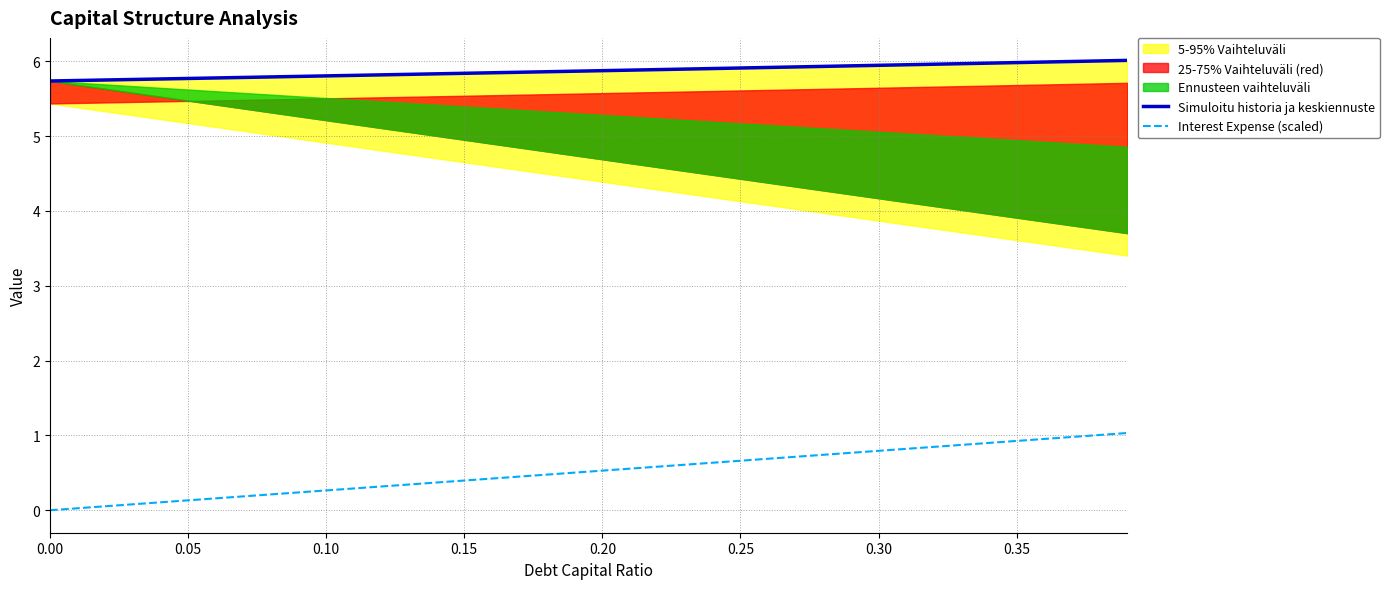

True or false: Simuloitu historia ja keskiennuste has more than 1 points higher than both neighbors.

False